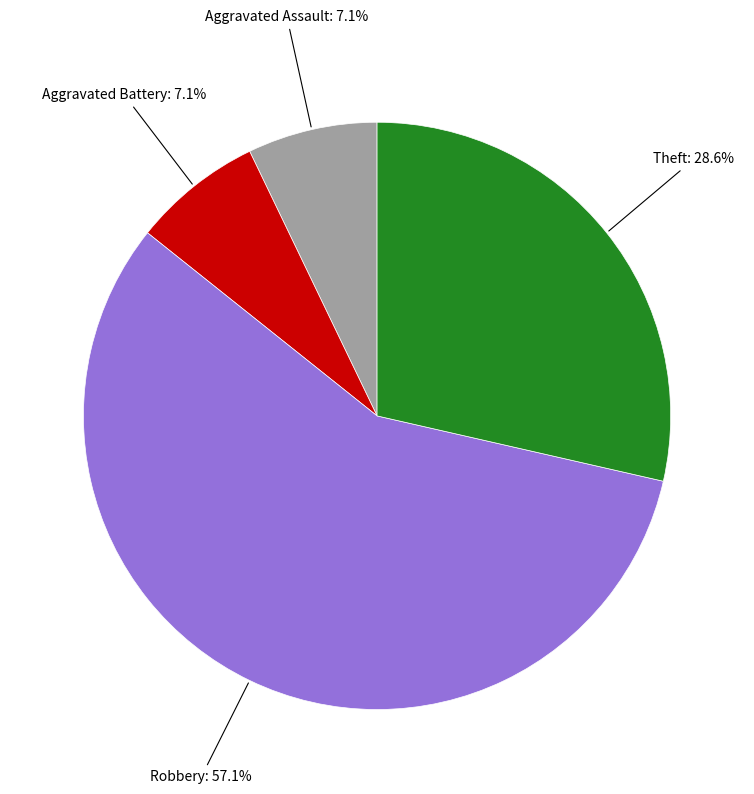

Is there a majority slice in this chart?

Yes